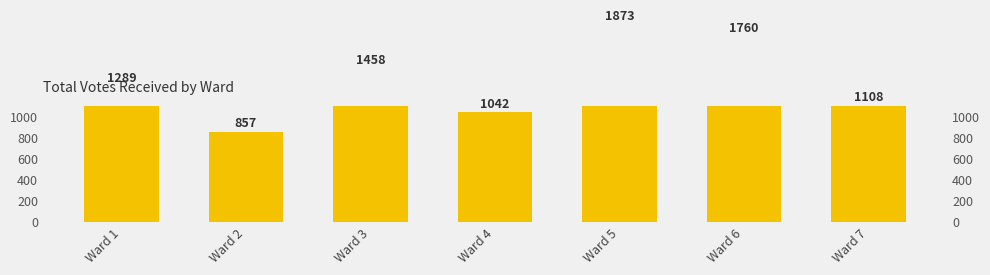

How many values exceed 1289?

3